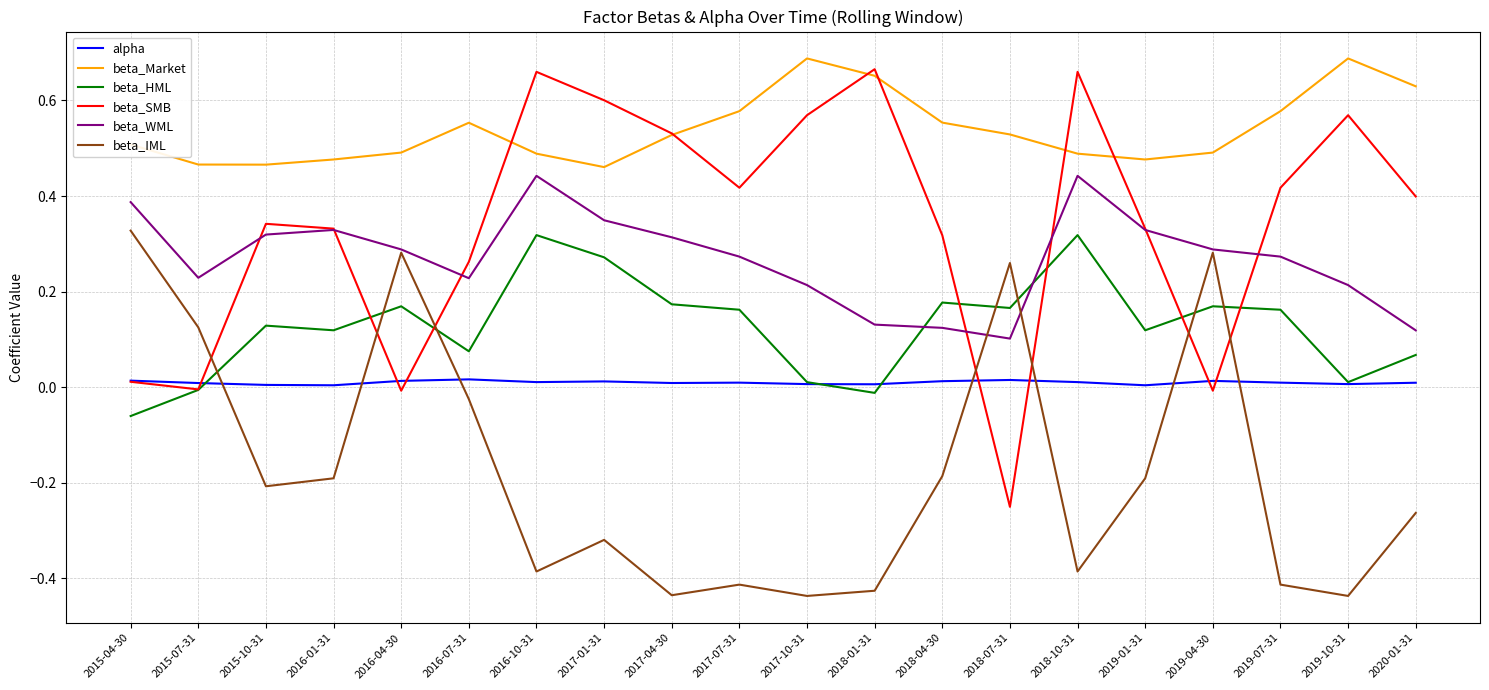

True or false: beta_IML has a value of -0.7 at 2019-07-31.

False